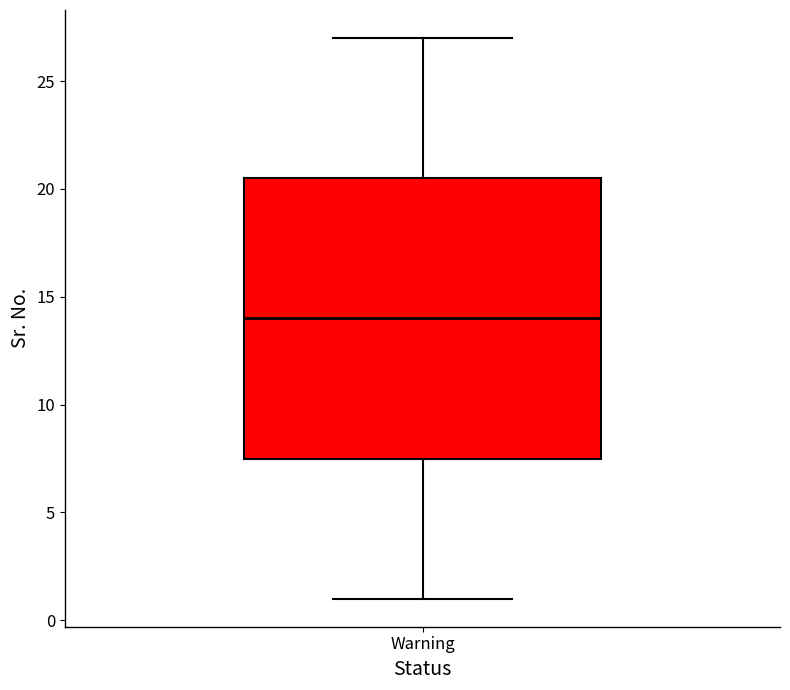

Transcribe this box plot: give where the median line is, the range the box spans, and where the two whiskers end, as read against the y-axis. The values are not printed on the chart, so give them approximately, as read against the axis.

median 14.0, box 7.5 to 20.5, whiskers 1.0 to 27.0